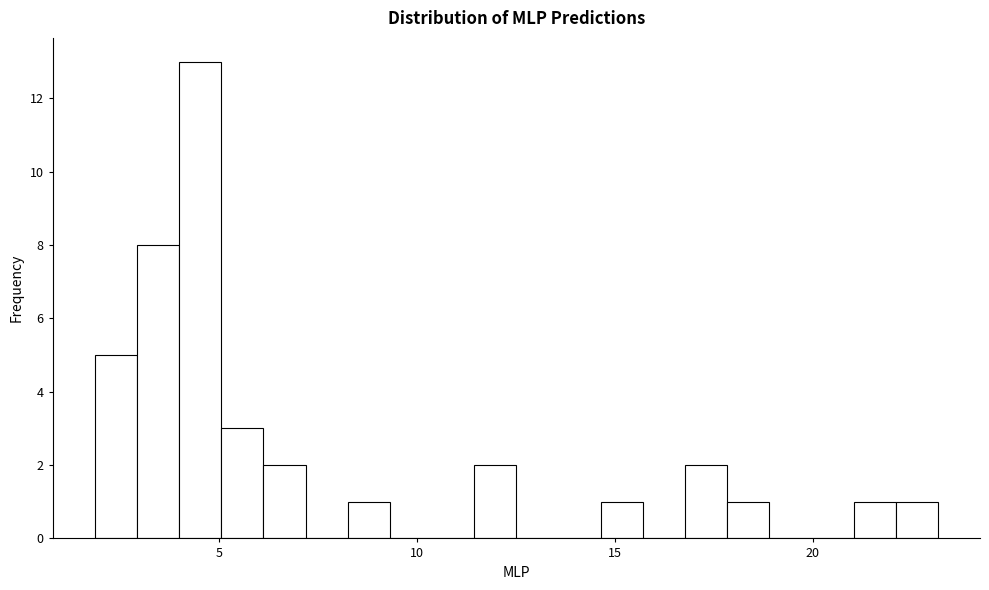

Read against the x-axis, roughly where is the centre of the tallest bar?

4.5